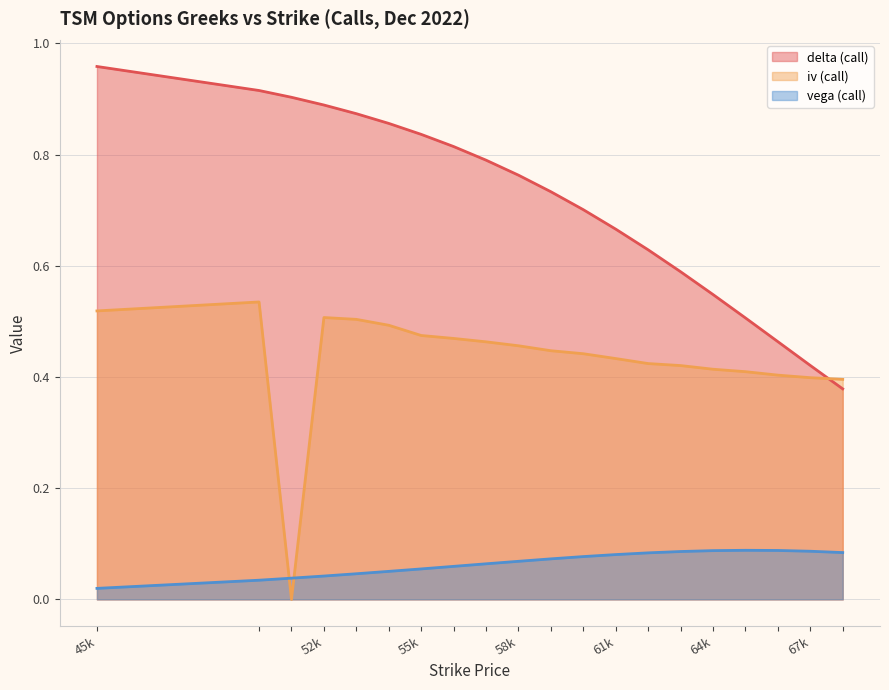

In iv (call), how many points are lower than both neighbors (excluding endpoints)?

1